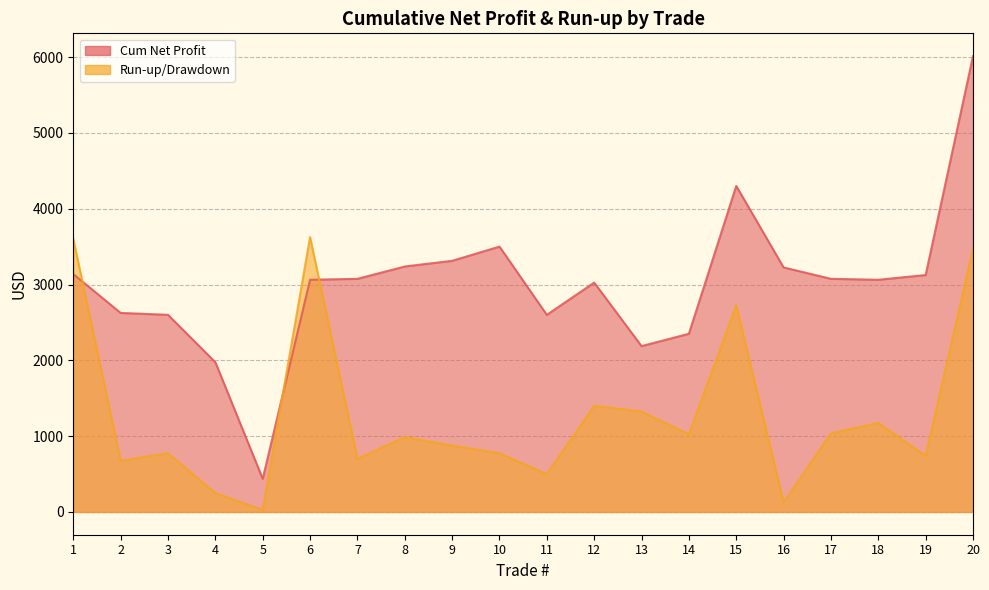

How many values in the Run-up/Drawdown series exceed 987?

10